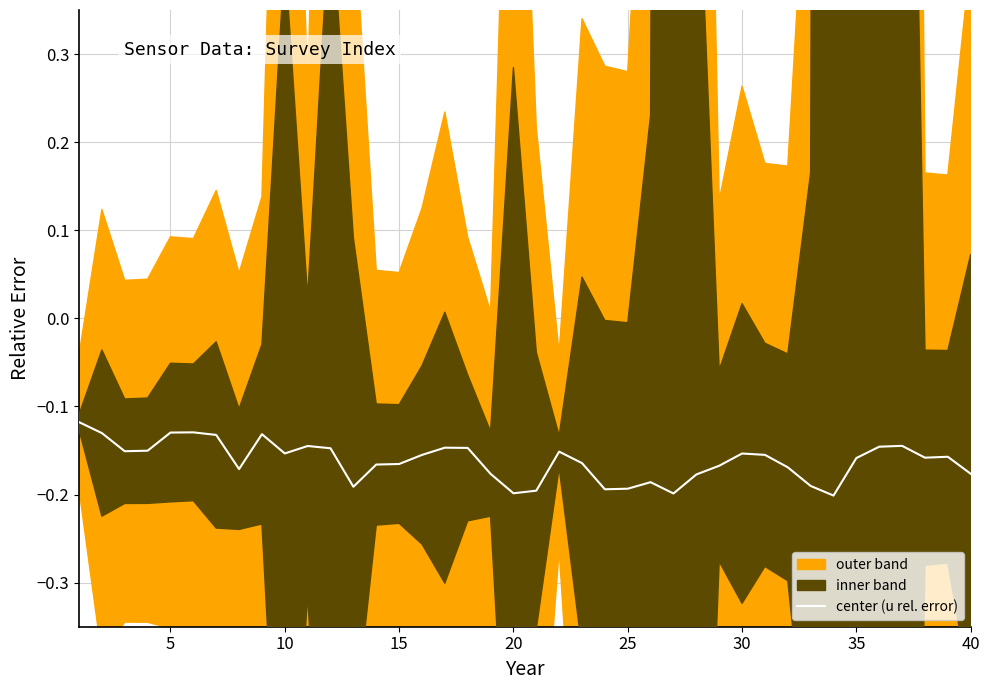

True or false: there are more than 2 points higher than both neighbors.

True